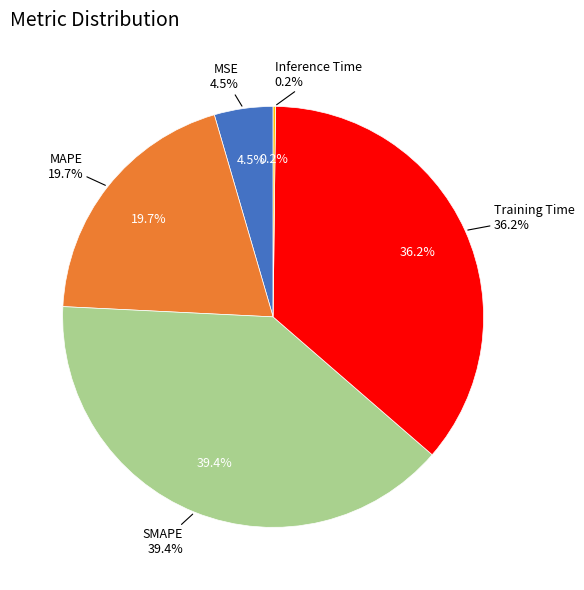

True or false: MAPE accounts for 20% of the total.

True